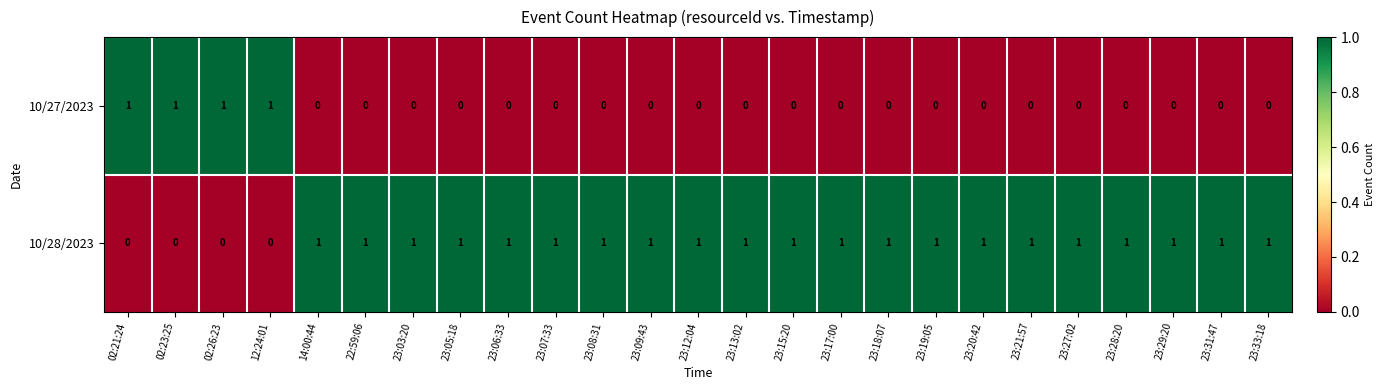

List the series in order of their overall mean, lowest first.

10/27/2023, 10/28/2023